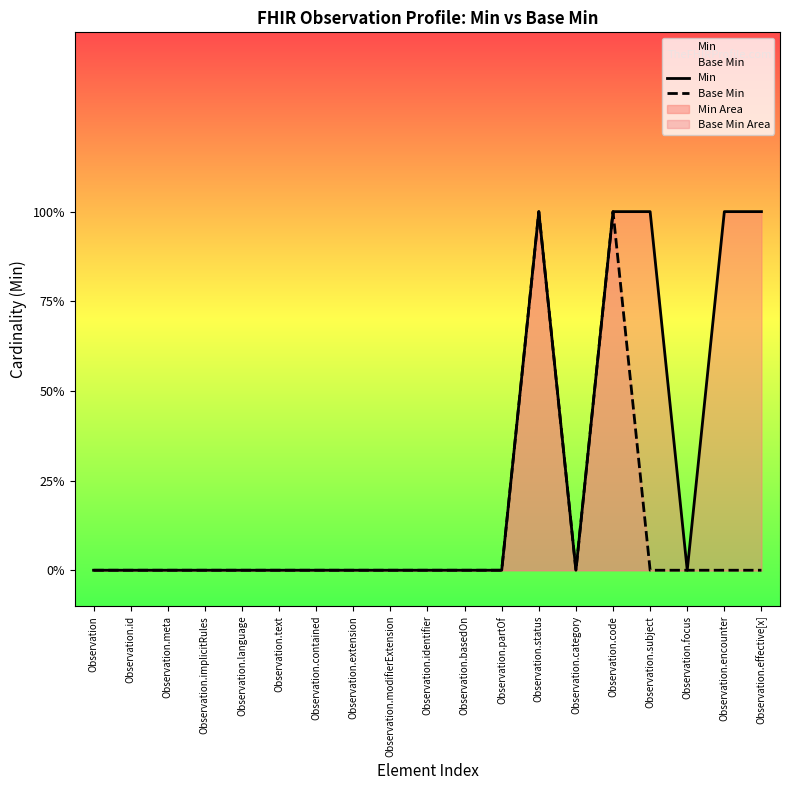

Reading right to left, transcribe all the data shown in this chart.

Min: Observation.effective[x]=1	Observation.encounter=1	Observation.focus=0	Observation.subject=1	Observation.code=1	Observation.category=0	Observation.status=1	Observation.partOf=0	Observation.basedOn=0	Observation.identifier=0	Observation.modifierExtension=0	Observation.extension=0	Observation.contained=0	Observation.text=0	Observation.language=0	Observation.implicitRules=0	Observation.meta=0	Observation.id=0	Observation=0
Base Min: Observation.effective[x]=0	Observation.encounter=0	Observation.focus=0	Observation.subject=0	Observation.code=1	Observation.category=0	Observation.status=1	Observation.partOf=0	Observation.basedOn=0	Observation.identifier=0	Observation.modifierExtension=0	Observation.extension=0	Observation.contained=0	Observation.text=0	Observation.language=0	Observation.implicitRules=0	Observation.meta=0	Observation.id=0	Observation=0